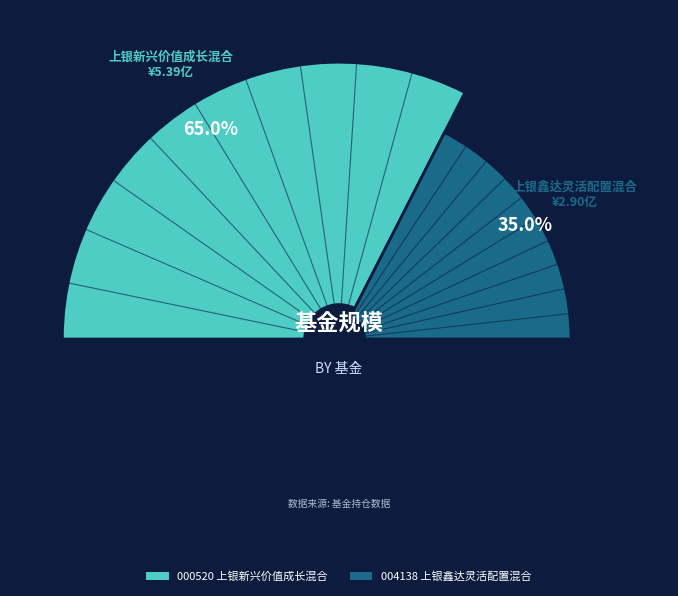

To the nearest percent, what portion does 上银新兴价值成长混合 represent?

65%